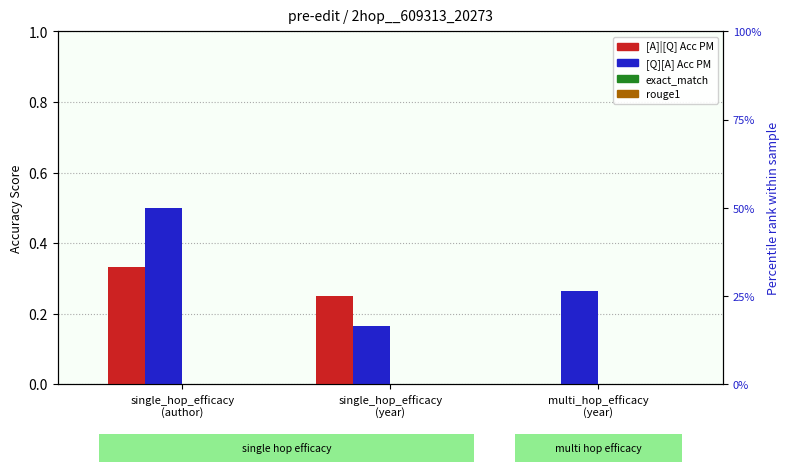

How many [Q][A] Acc PM values are between 0 and 1?

3